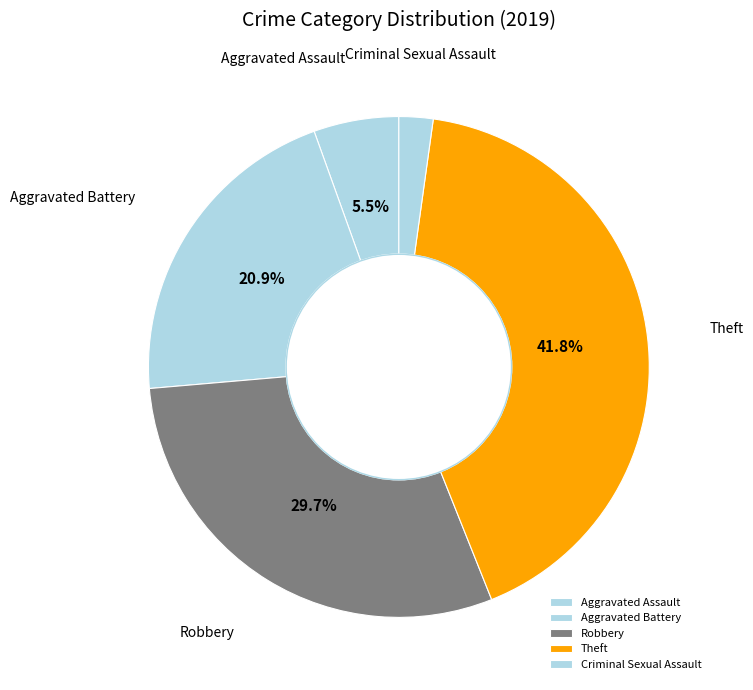

What percentage is the Theft slice, to the nearest percent?

42%